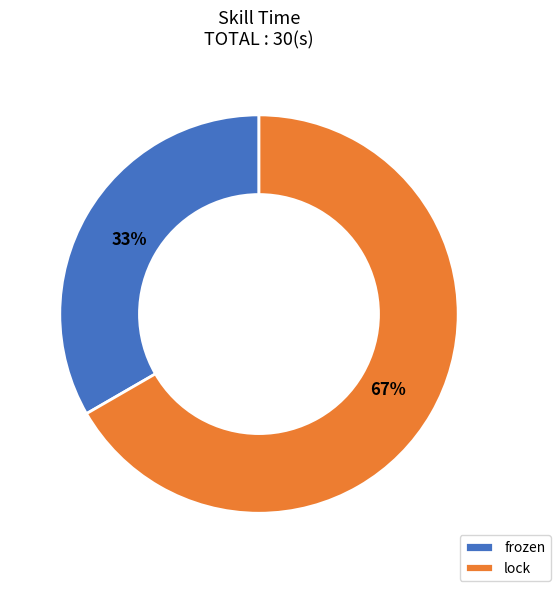

Is the sum of frozen and lock greater than half?

Yes